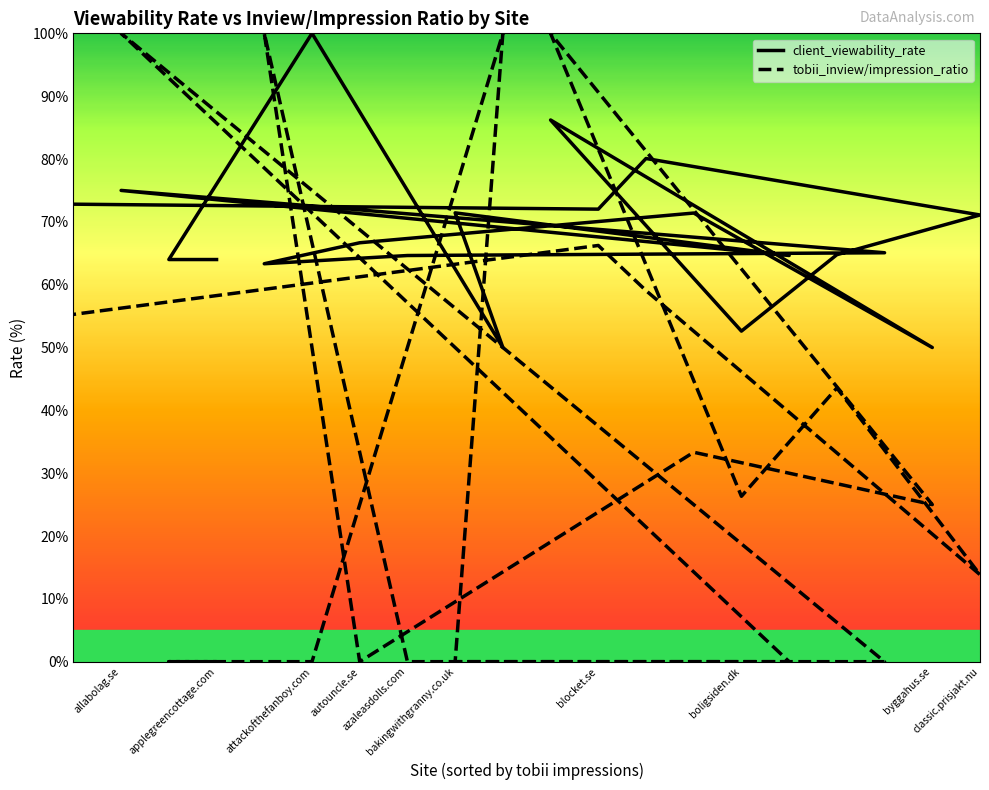

What is the difference between the maximum and minimum values in the tobii_inview/impression_ratio series?

100.0